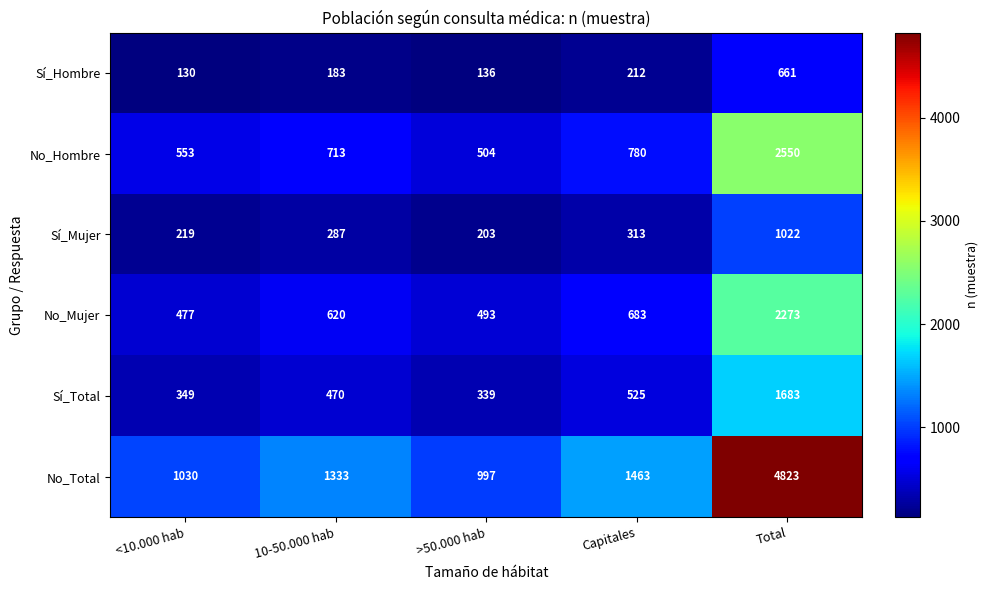

At which category is the sum across all series the highest?

Total